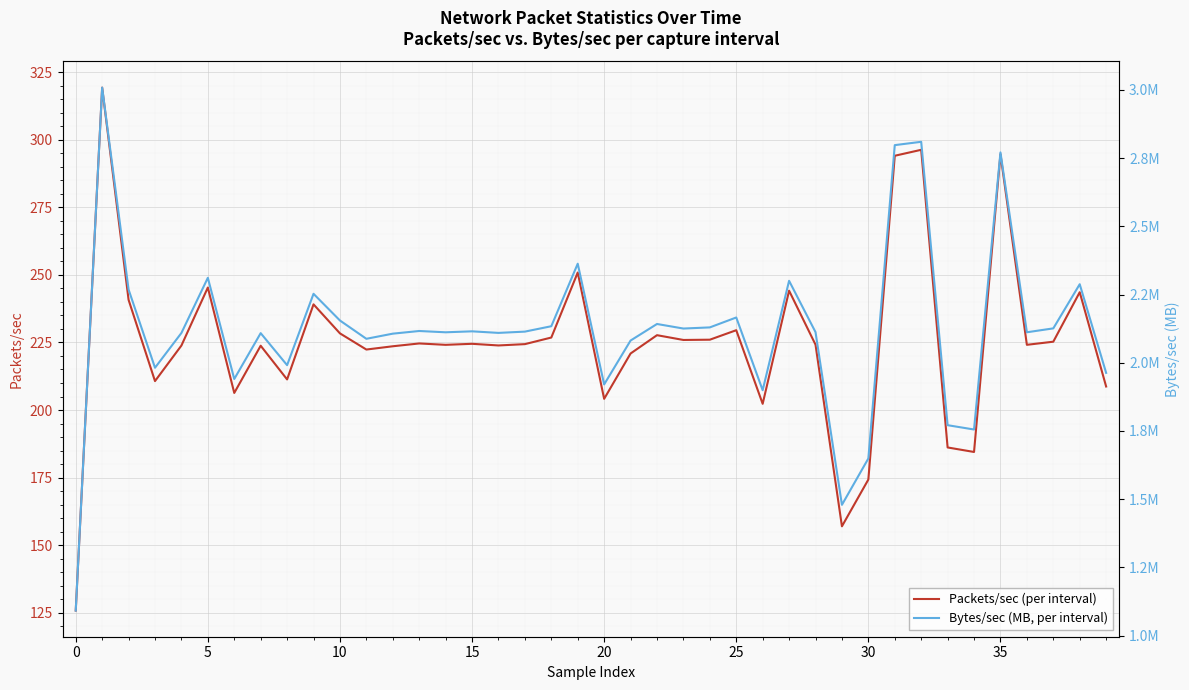

What is the minimum value shown in the chart?

1.1